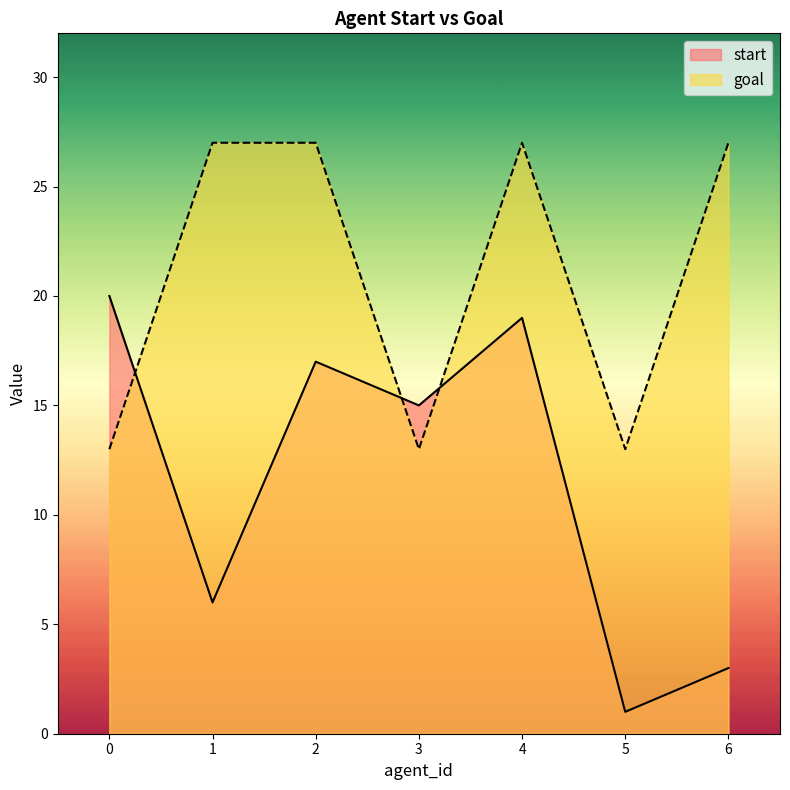

Reading left to right, what are all the values shown in this chart?

start: 20	6	17	15	19	1	3
goal: 13	27	27	13	27	13	27